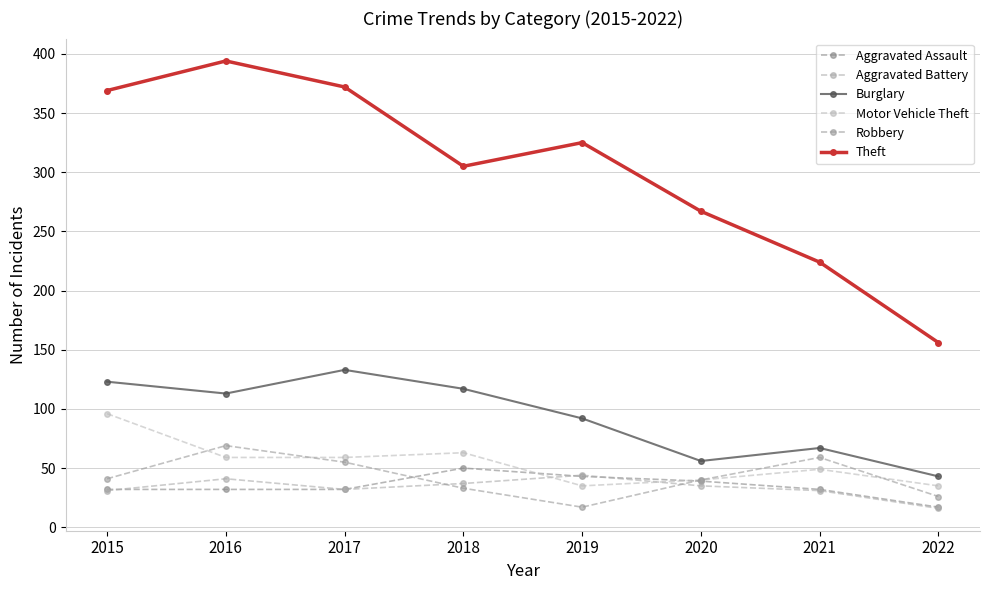

How many interior local peaks does the Robbery series have?

2